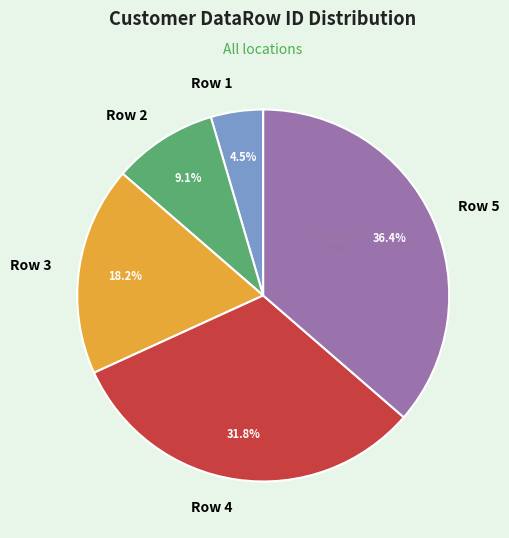

Between Row 4 and Row 3, which is larger?

Row 4